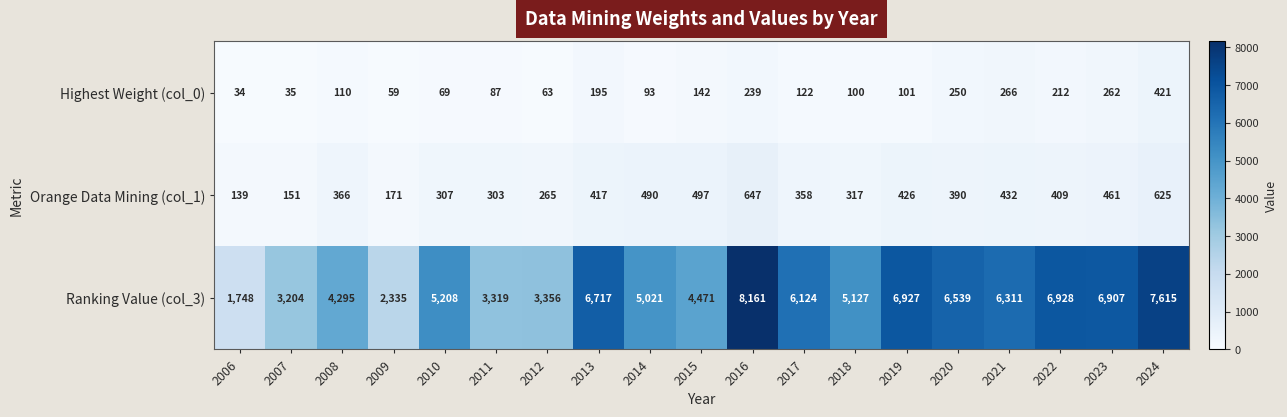

At which category does the chart reach its minimum across all series?

2006